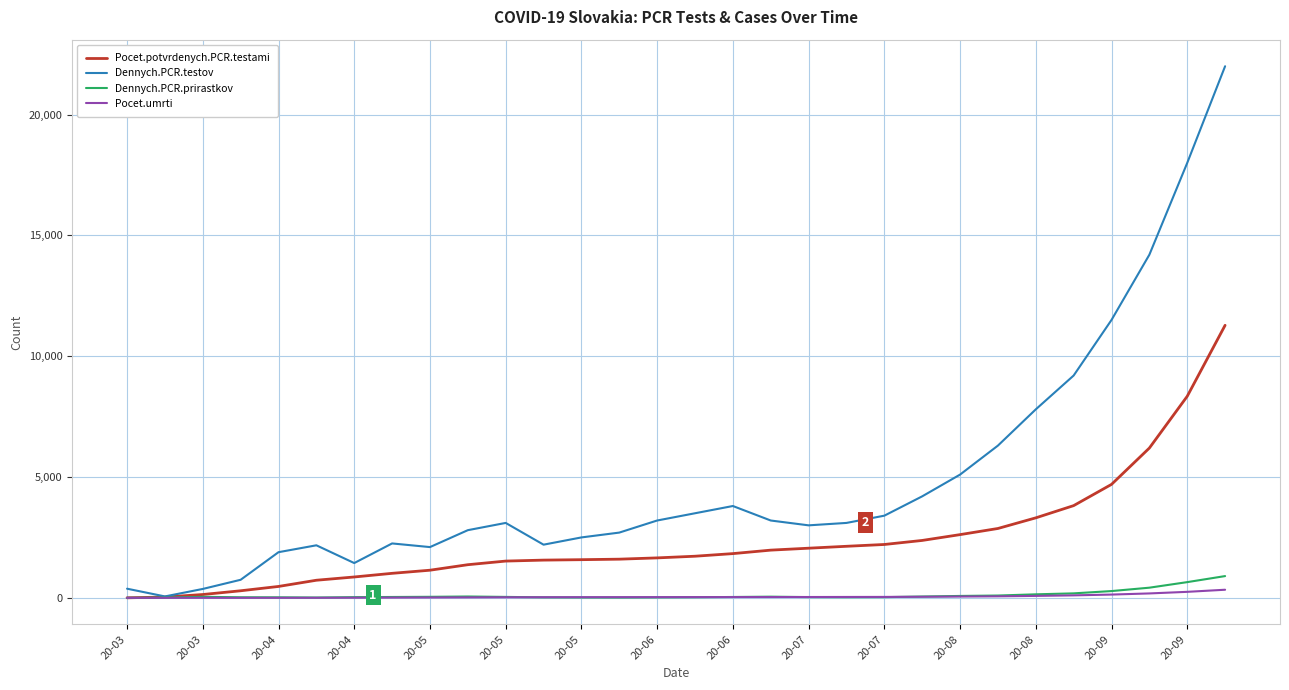

True or false: Pocet.umrti has more than 1 interior local peaks.

False